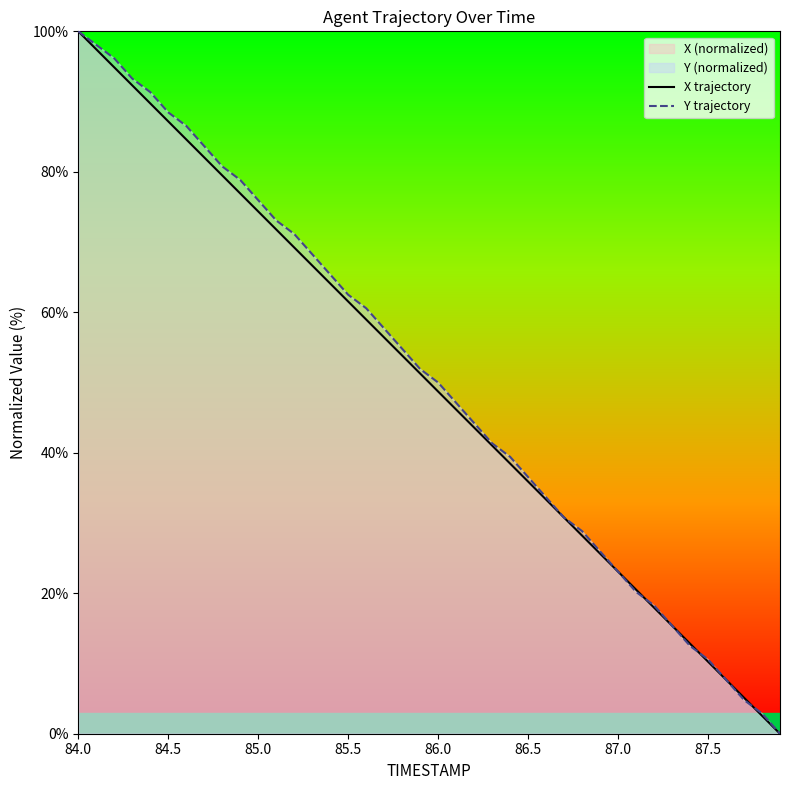

Which category has the highest value in the X trajectory series?

84.0